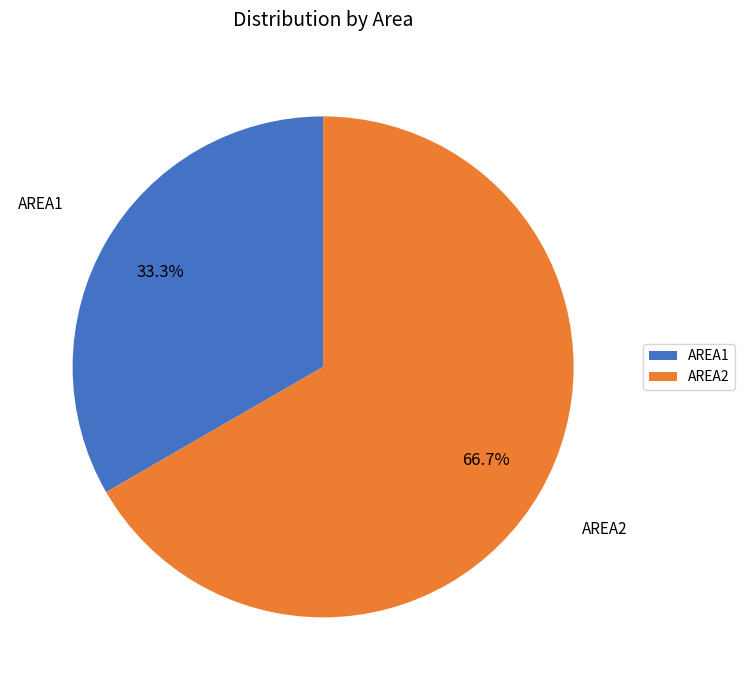

Rank the categories by value from highest to lowest.

AREA2, AREA1